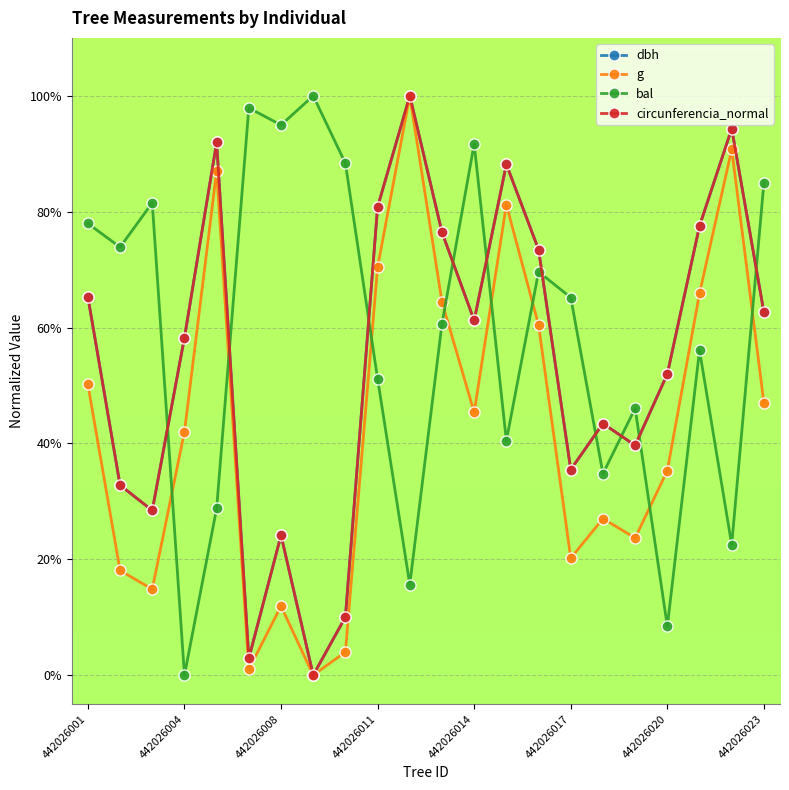

What is the maximum value for bal?

100.0